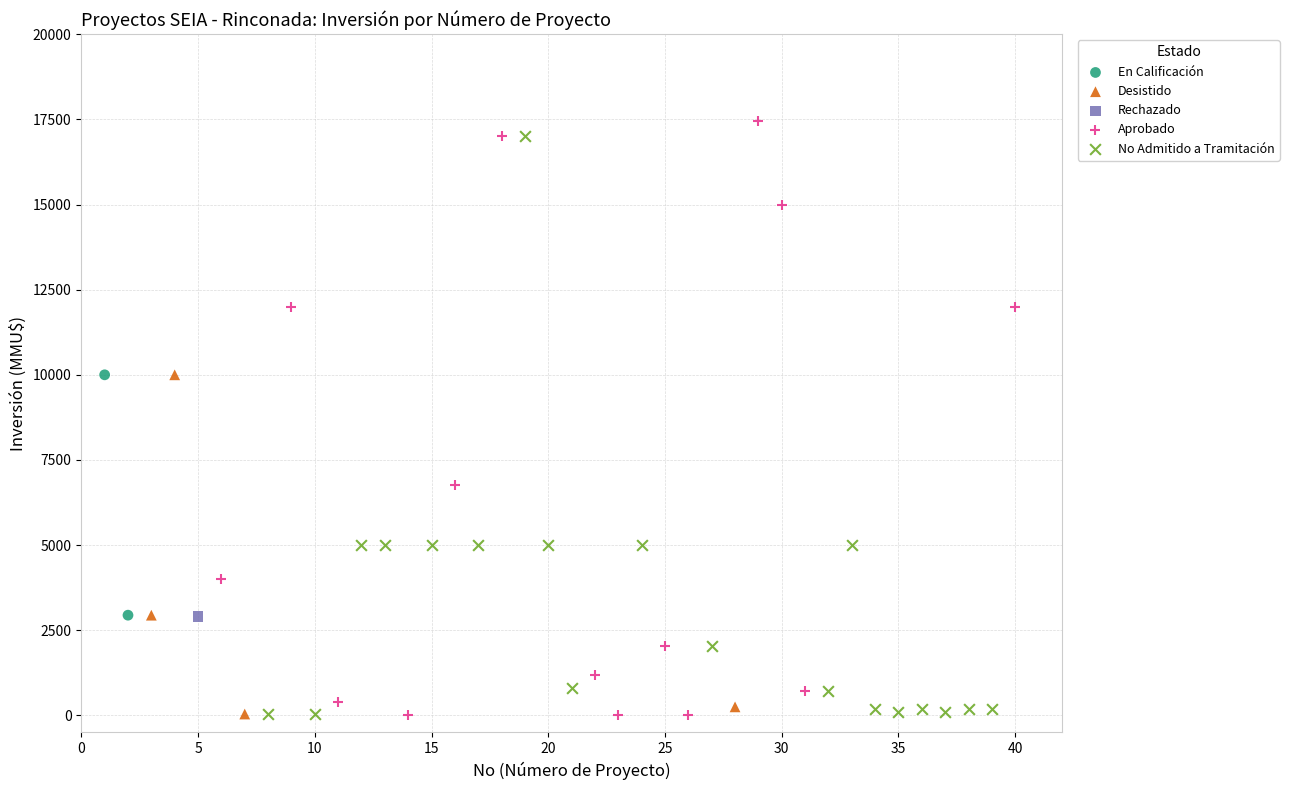

What are all the series names shown in the legend?

En Calificación, Desistido, Rechazado, Aprobado, No Admitido a Tramitación